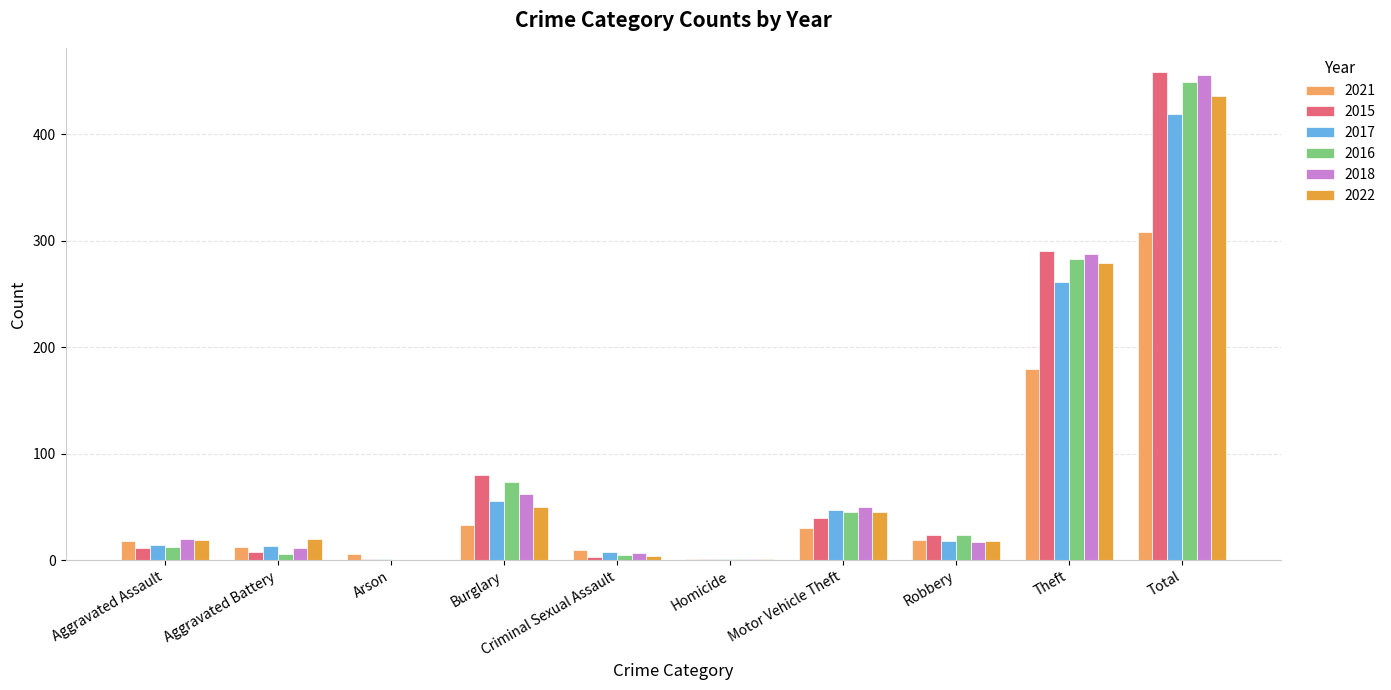

How many series are shown in this chart?

6